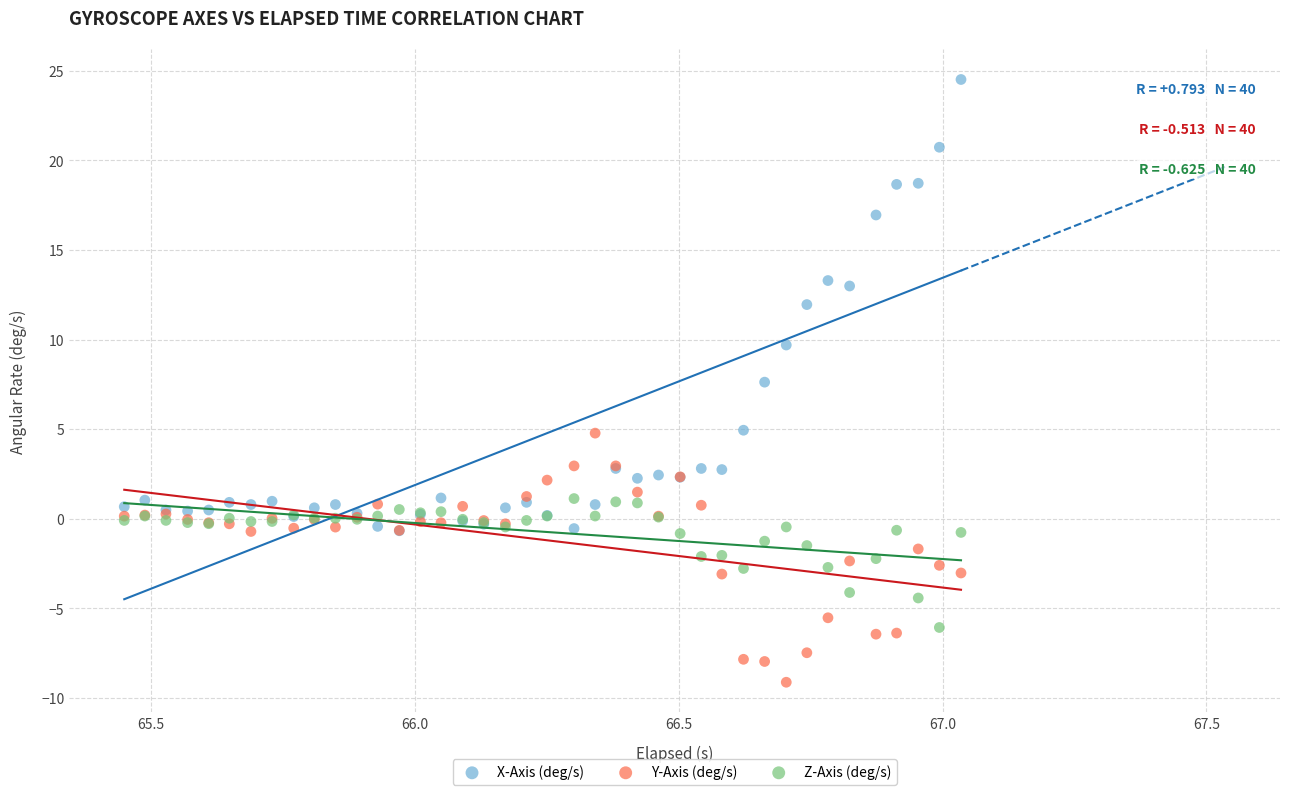

Which series contains the highest Y value?

X-Axis (deg/s)